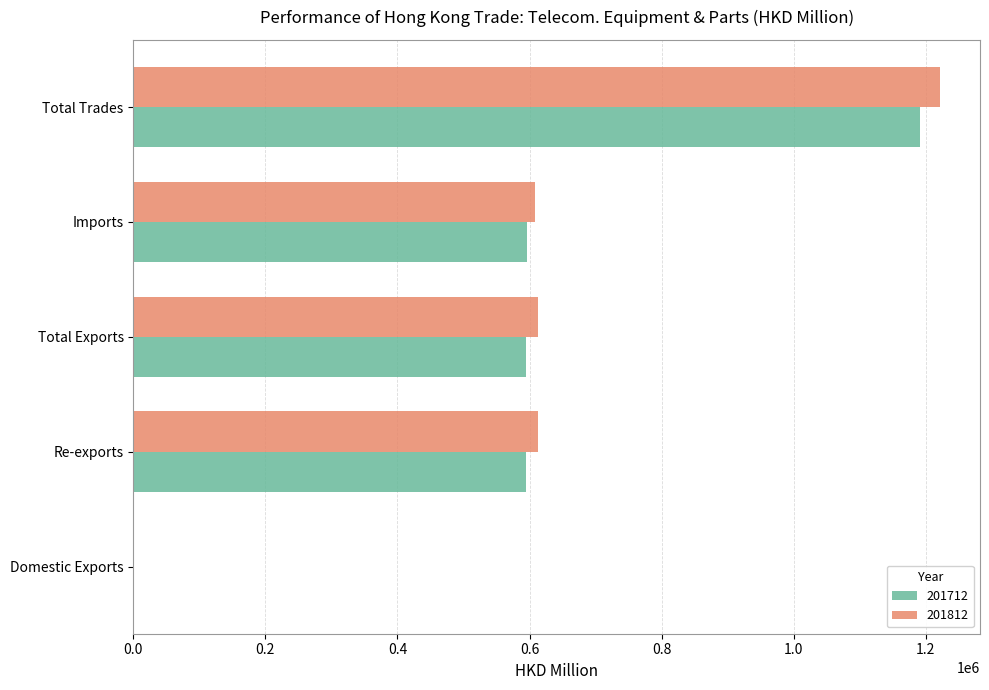

True or false: 201712 has a value of 335803.5 at Total Exports.

False